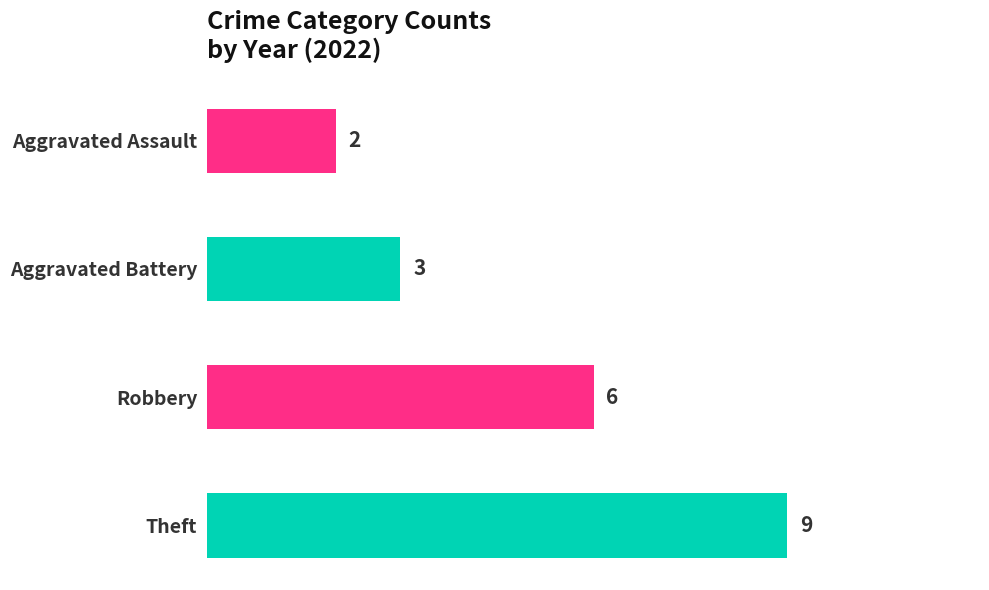

List the labels in order of value, smallest first.

Aggravated Assault, Aggravated Battery, Robbery, Theft